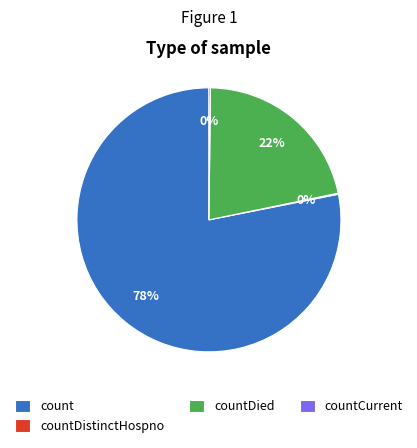

The countDied slice represents 22% of the pie. True or false?

True